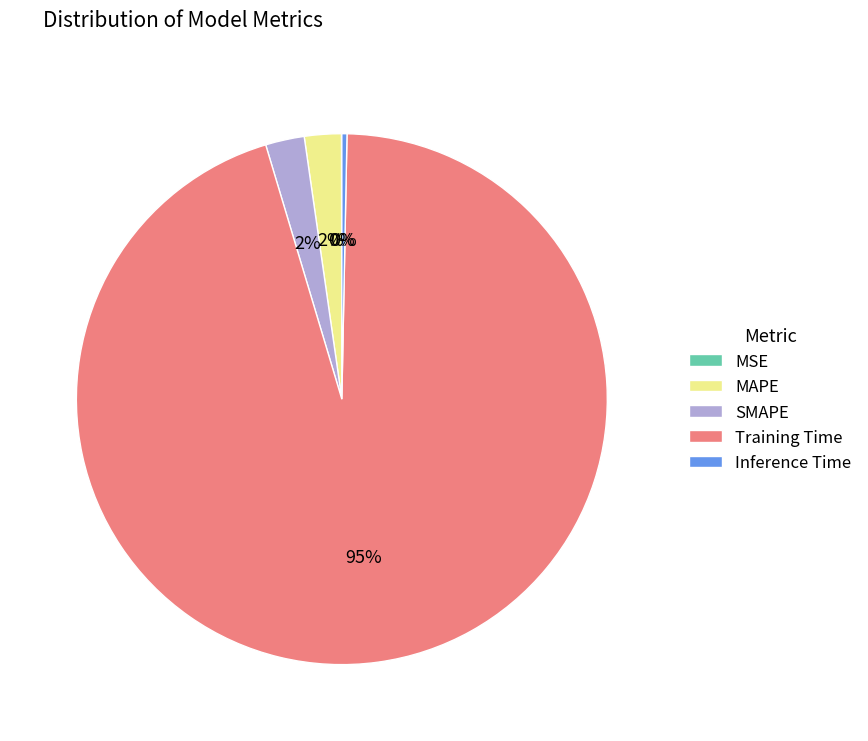

Which slice is the largest?

Training Time